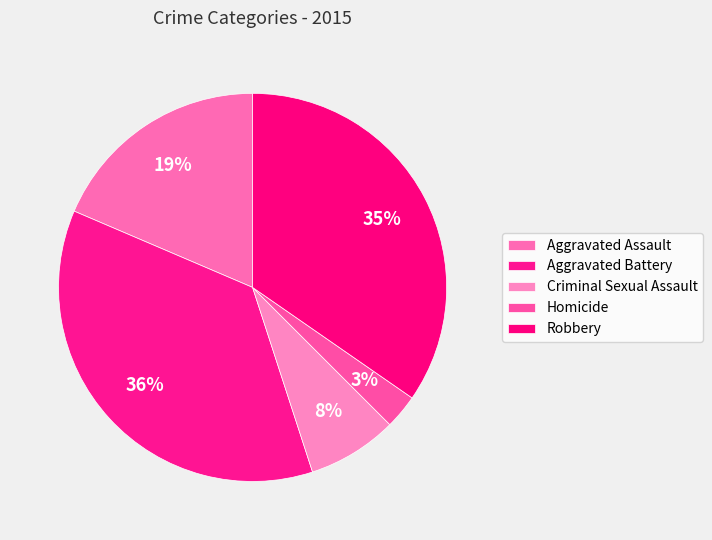

How many slices are in this pie chart?

5